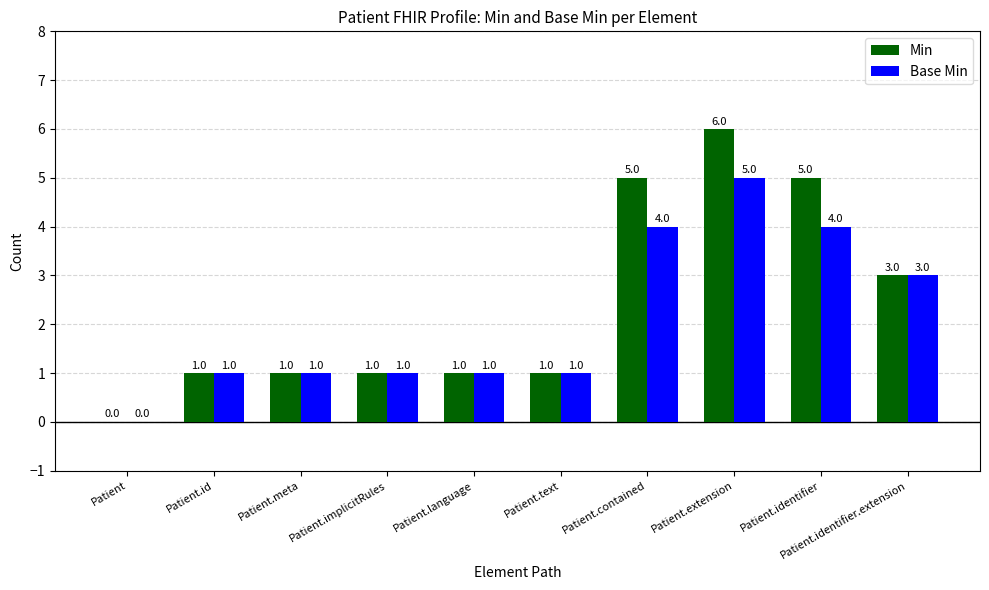

Count the Min values in the range 1 to 5.

8